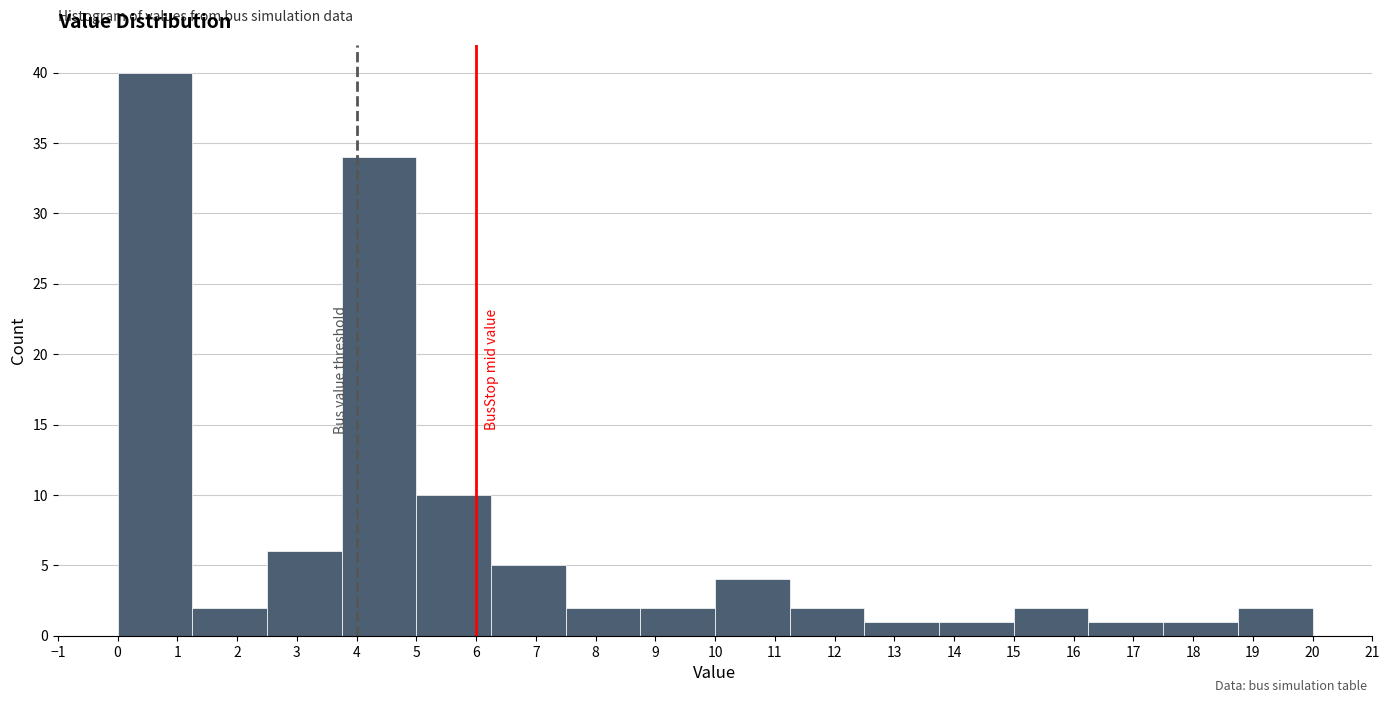

Reading left to right, transcribe this chart: for each bar, give the range it covers on the x-axis and its height. Neither the bar edges nor the heights are printed on the chart, so give them approximately, as read against the axes.

0.00 to 1.25: 40
1.25 to 2.50: 2
2.50 to 3.75: 6
3.75 to 5.00: 34
5.00 to 6.25: 10
6.25 to 7.50: 5
7.50 to 8.75: 2
8.75 to 10.00: 2
10.00 to 11.25: 4
11.25 to 12.50: 2
12.50 to 13.75: 1
13.75 to 15.00: 1
15.00 to 16.25: 2
16.25 to 17.50: 1
17.50 to 18.75: 1
18.75 to 20.00: 2